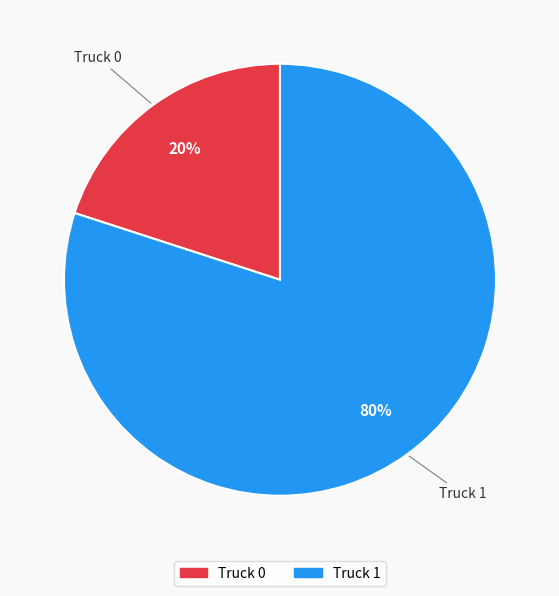

Which category accounts for the majority?

Truck 1